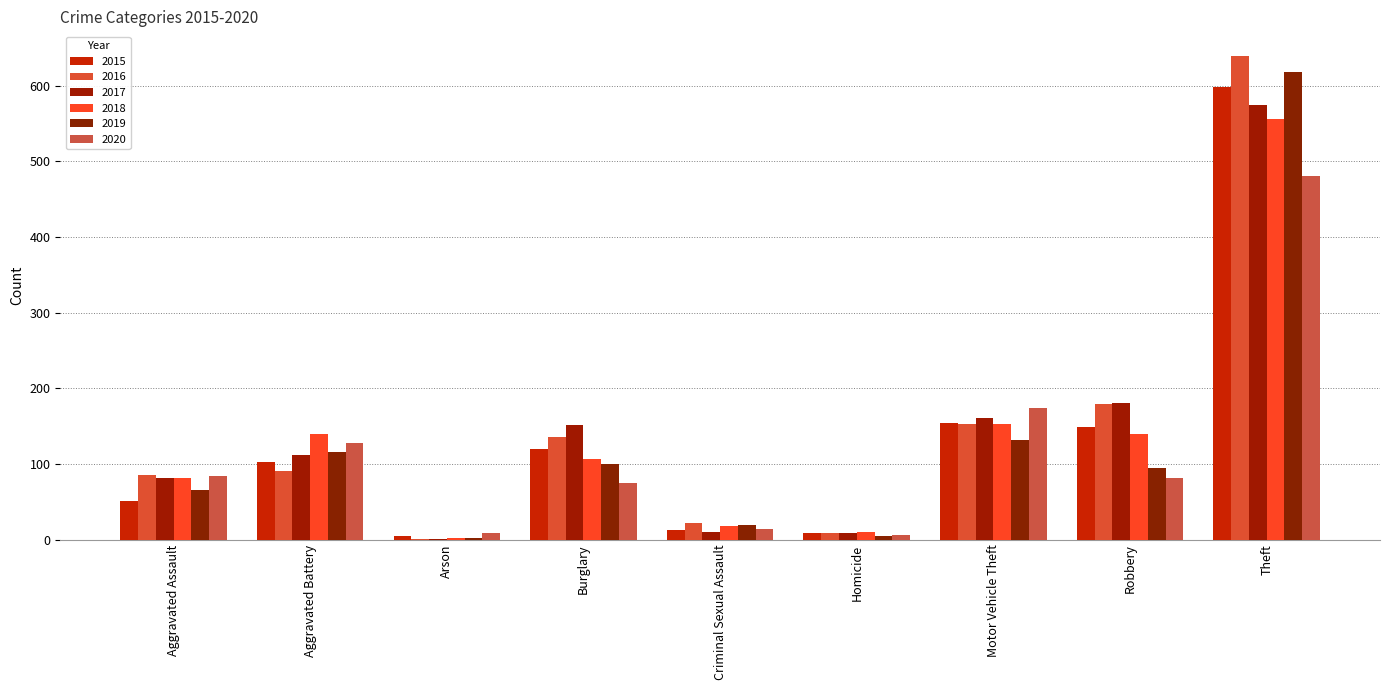

What is the total value across all series at Theft?

3468